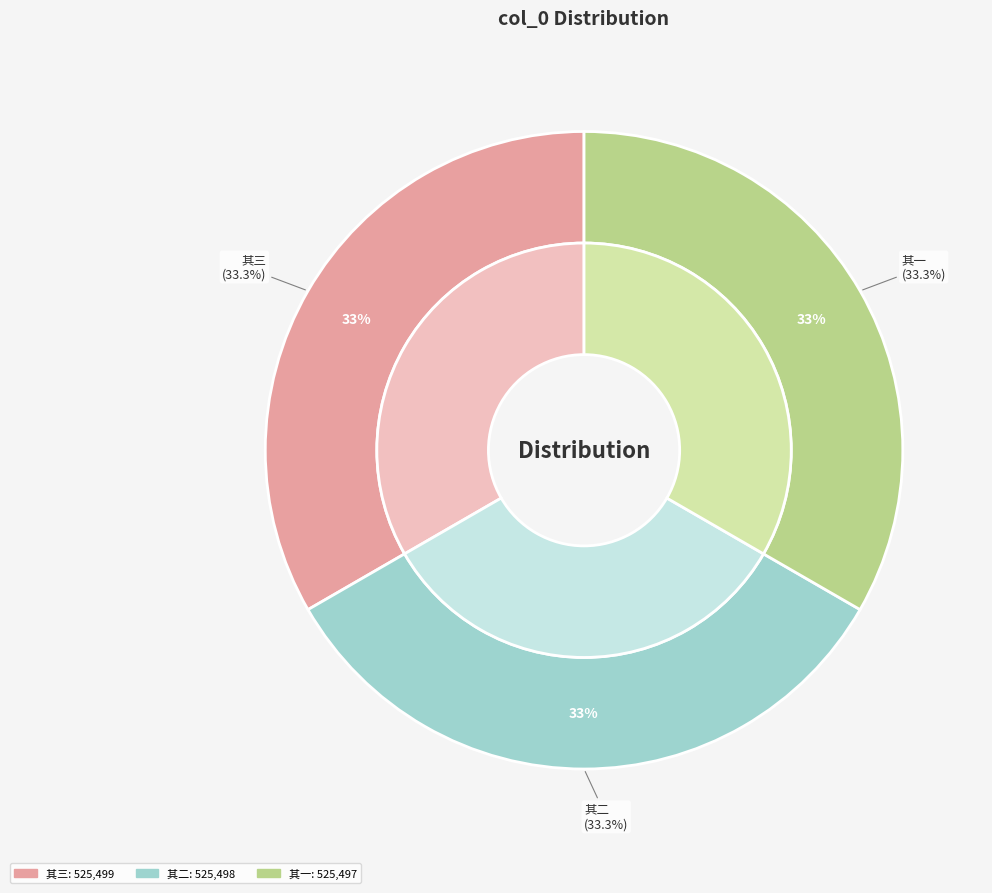

Which has a higher value, 次韵呈陈兵侍高吾杨太仆闻山二年丈兼自述三首 其三 or 次韵呈陈兵侍高吾杨太仆闻山二年丈兼自述三首 其二?

次韵呈陈兵侍高吾杨太仆闻山二年丈兼自述三首 其三